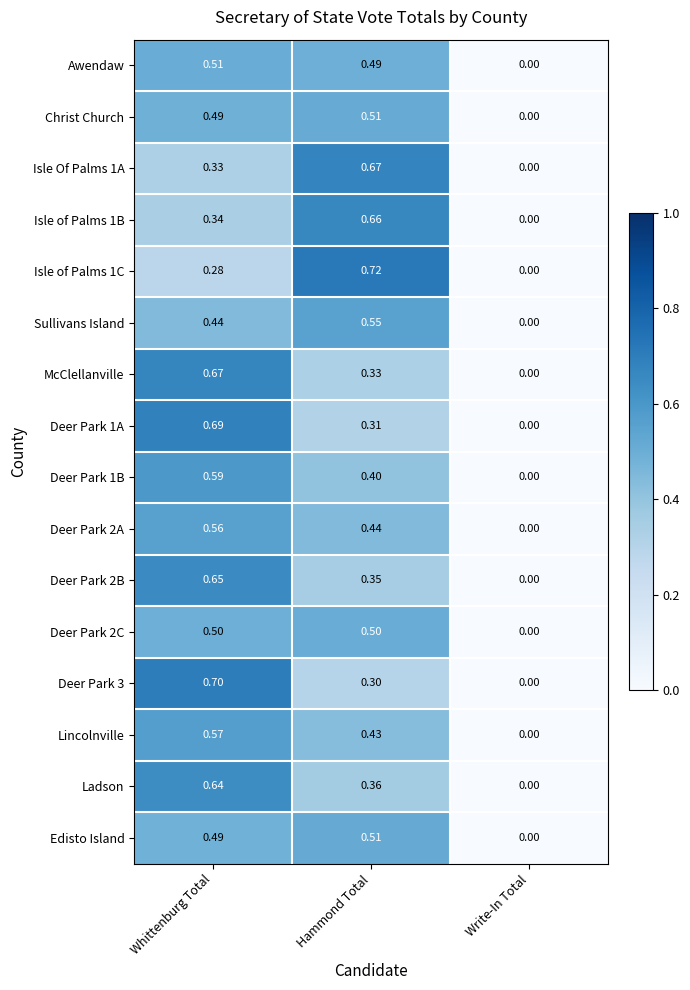

List the labels in order of Deer Park 2B value, smallest first.

Write-In Total, Hammond Total, Whittenburg Total